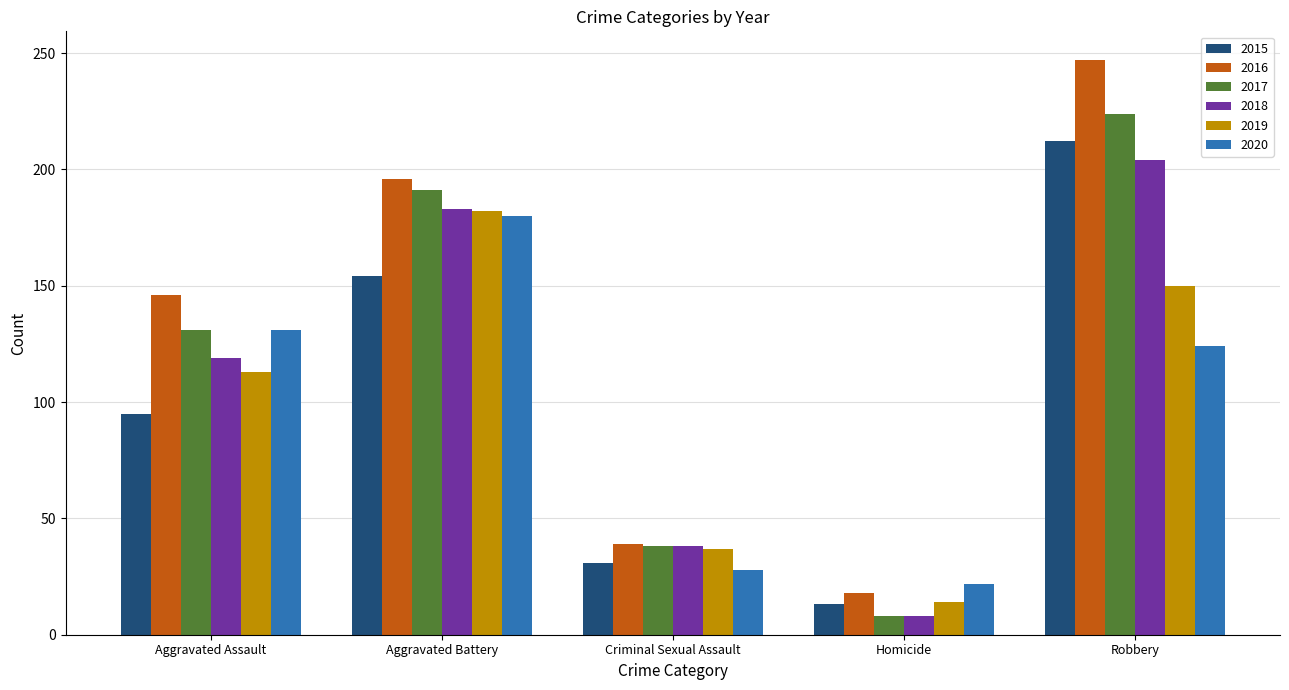

The 2019 series shows 256 at Aggravated Battery. True or false?

False